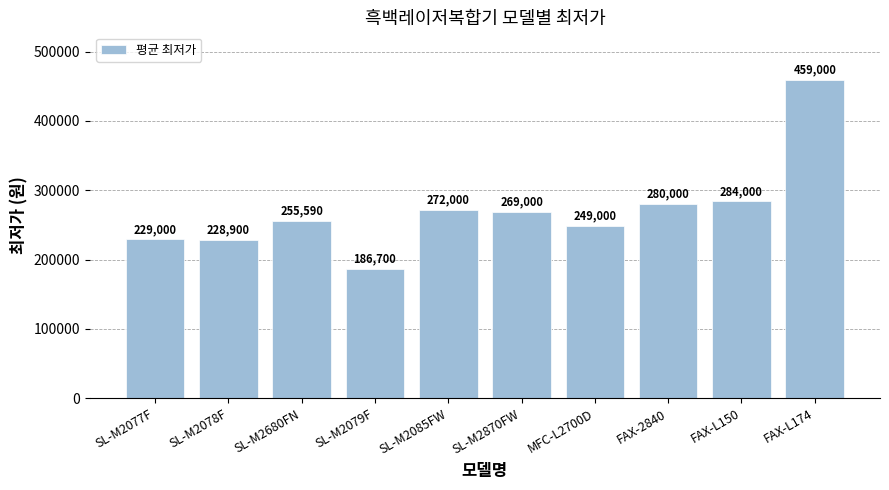

Which has a higher value, FAX-L150 or SL-M2085FW?

FAX-L150